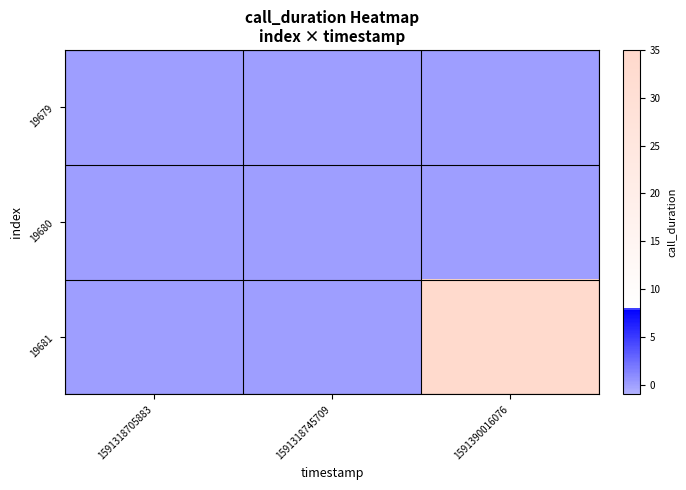

Rank the series at 1591318745709 from lowest to highest value.

19679, 19680, 19681